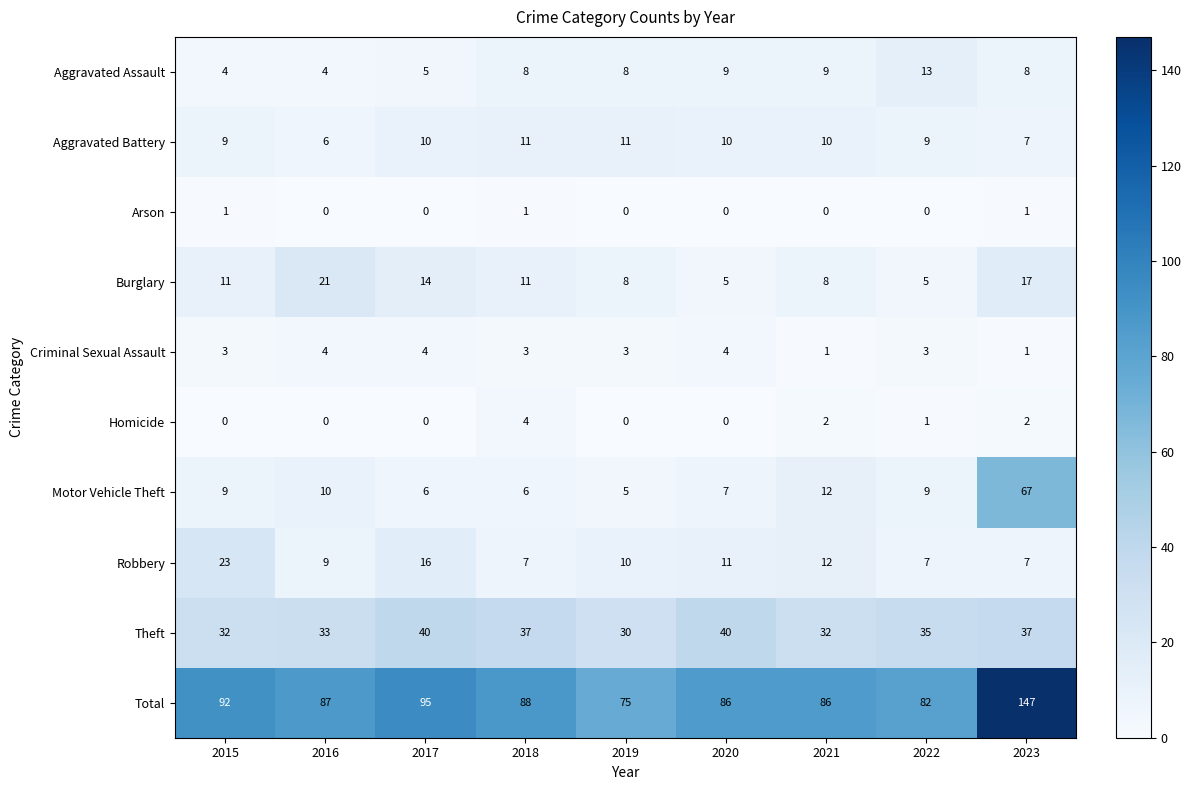

Which label corresponds to the largest value in the chart?

2023